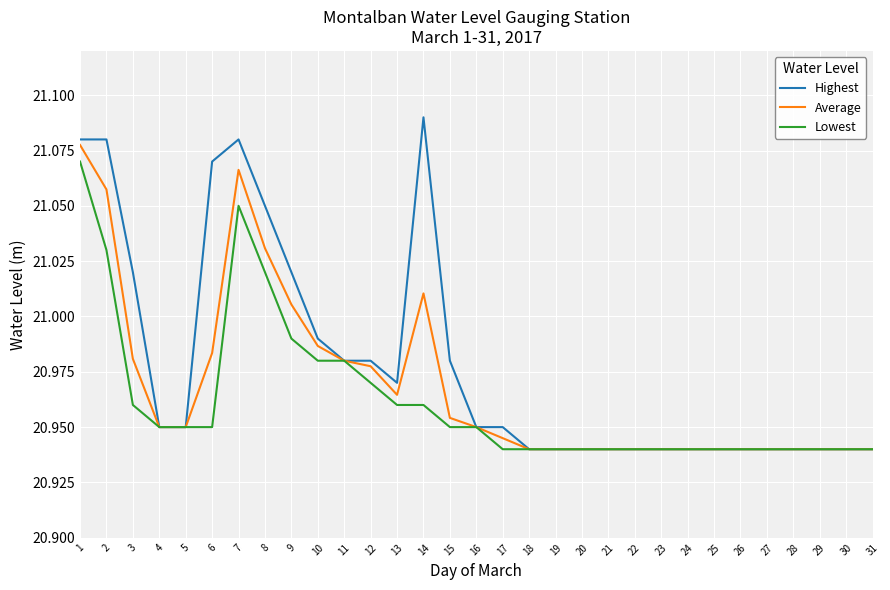

How many lines are shown in the chart?

3